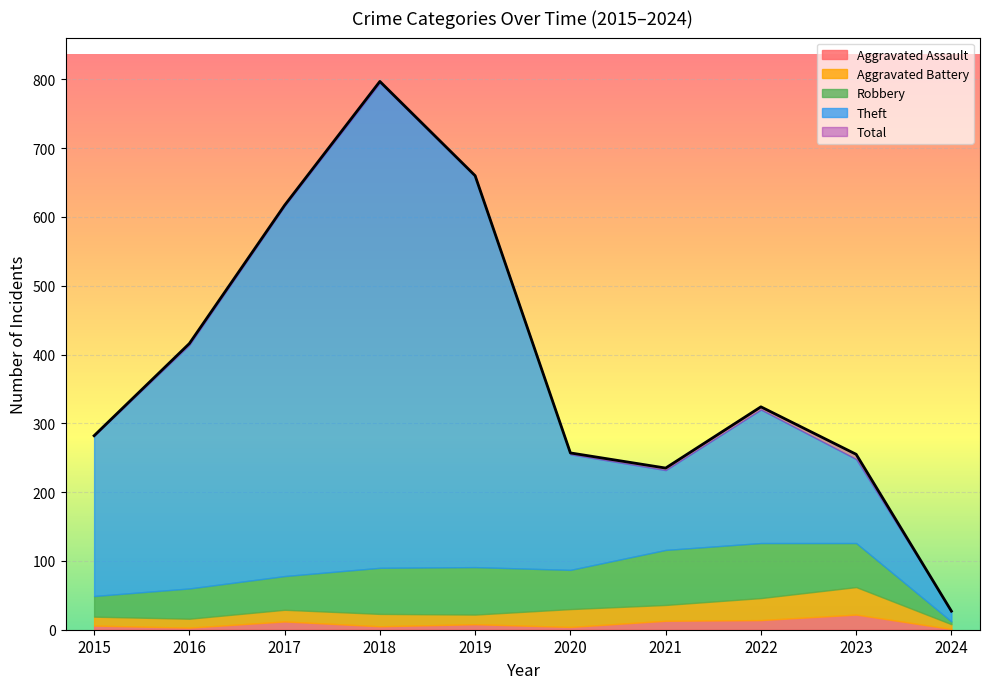

Which series has the largest range (max minus min)?

Total